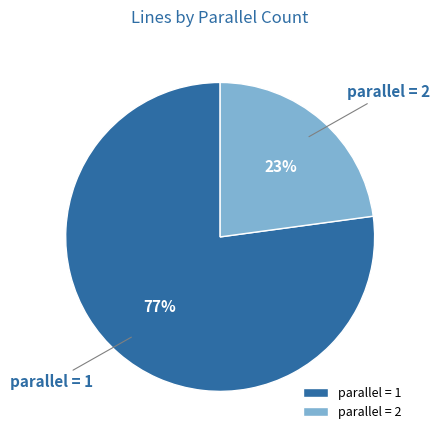

What is the smallest slice in the pie chart?

parallel = 2